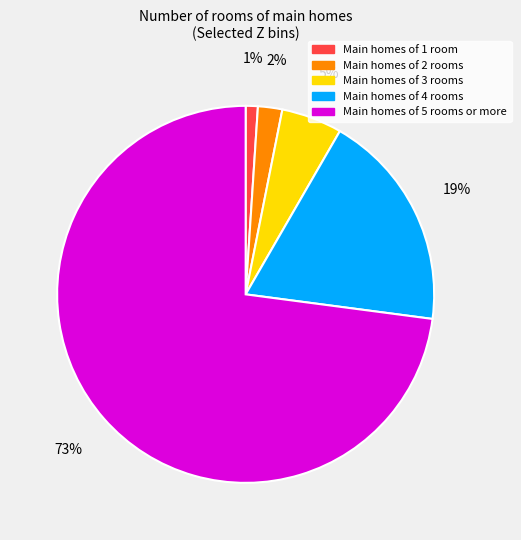

To the nearest percent, what portion does Main homes of 4 rooms represent?

19%